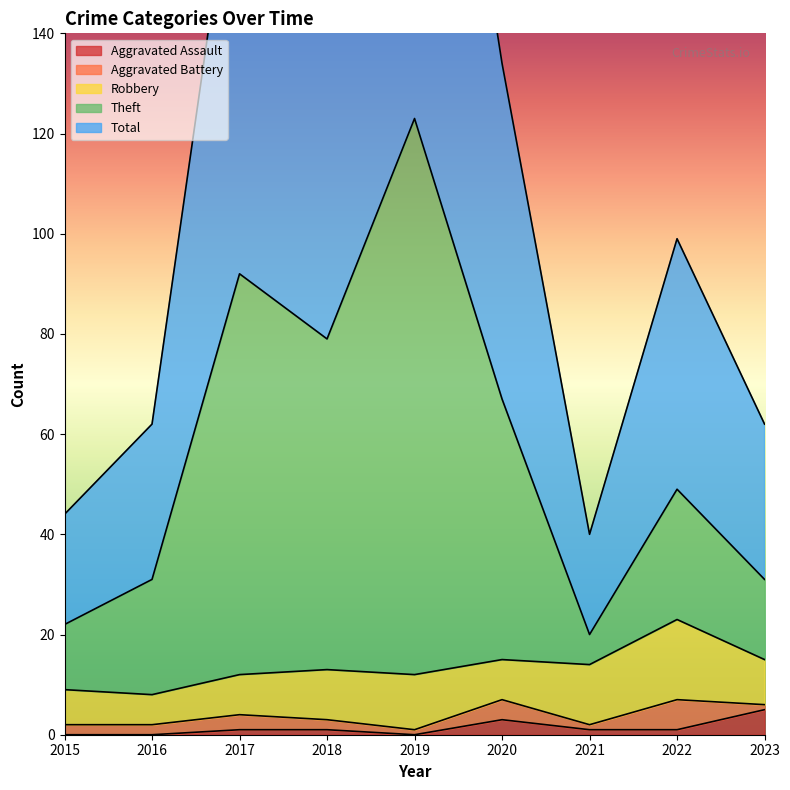

At which category is the sum across all series the highest?

2019